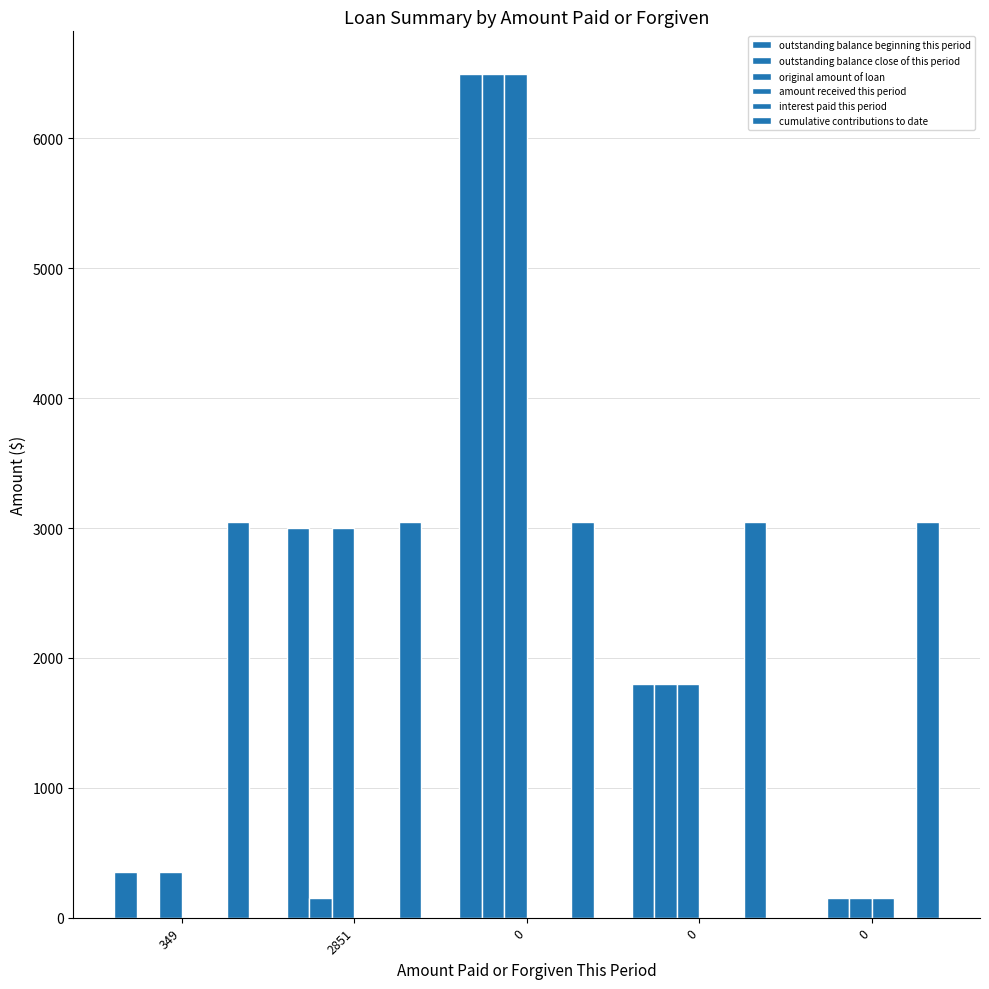

How many distinct data groups are displayed?

5